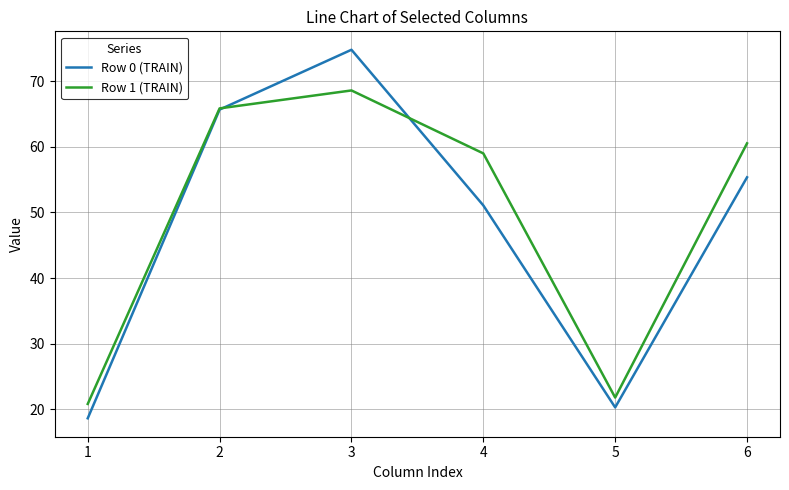

The value of Row 1 (TRAIN) at 4 is 59.0. True or false?

True